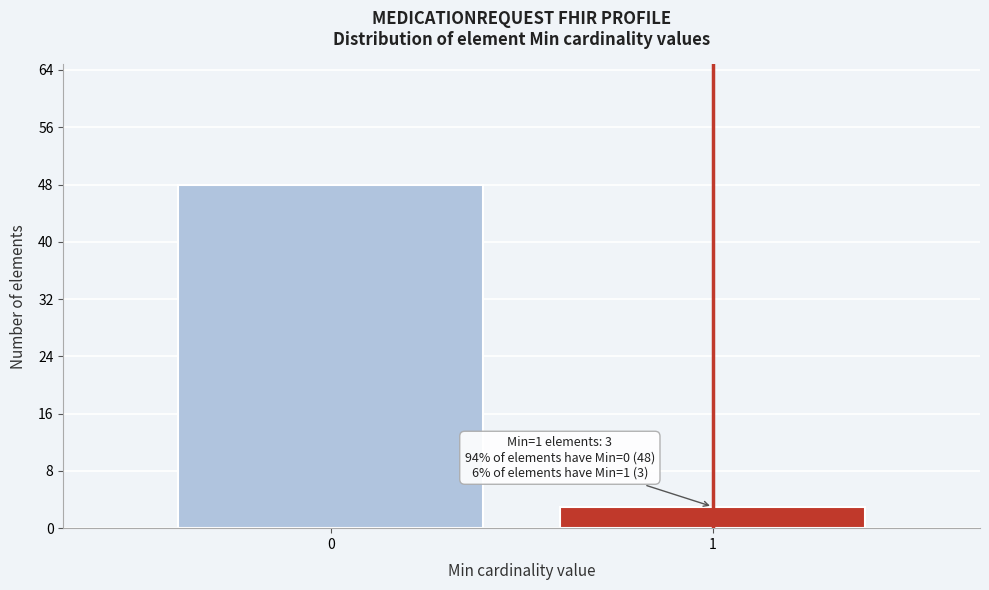

Reading left to right, transcribe all the data shown in this chart.

48	3